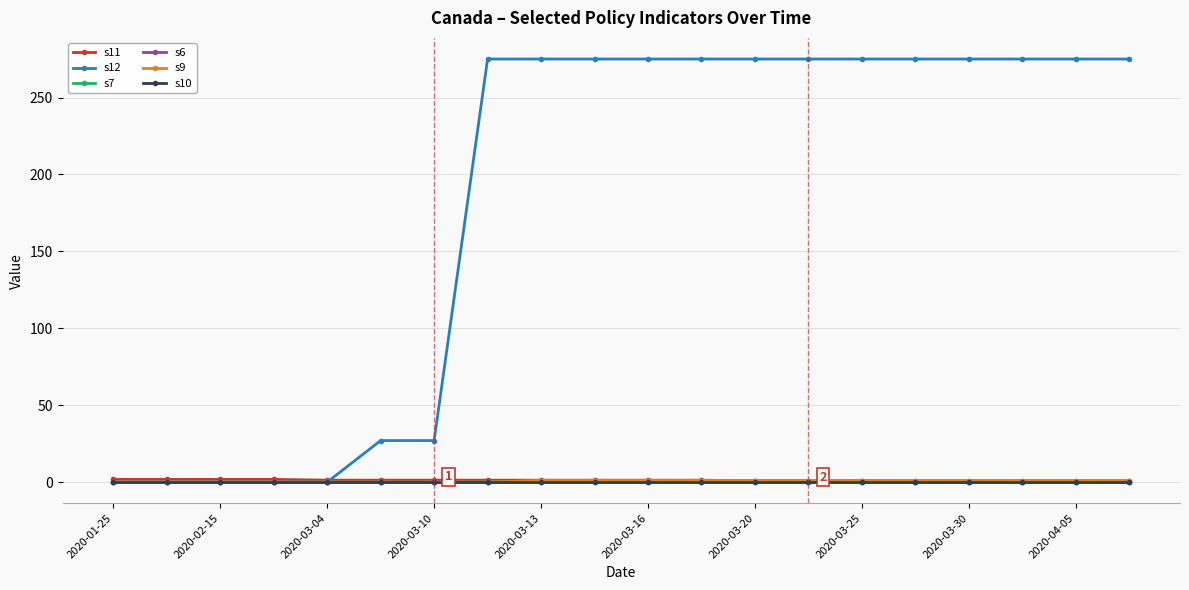

What is the average value of the s11 series?

1.0